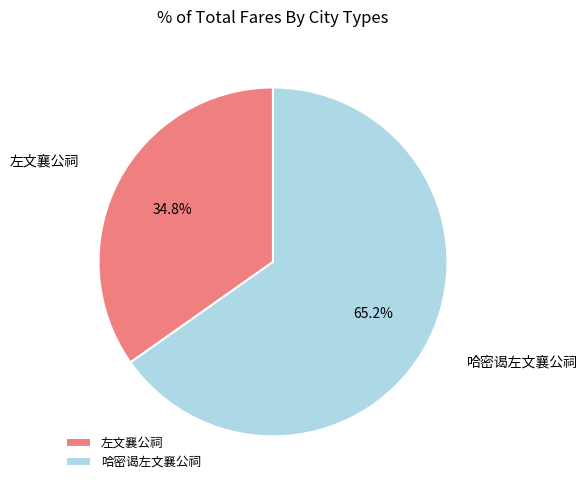

Rank the categories by value from highest to lowest.

哈密谒左文襄公祠, 左文襄公祠